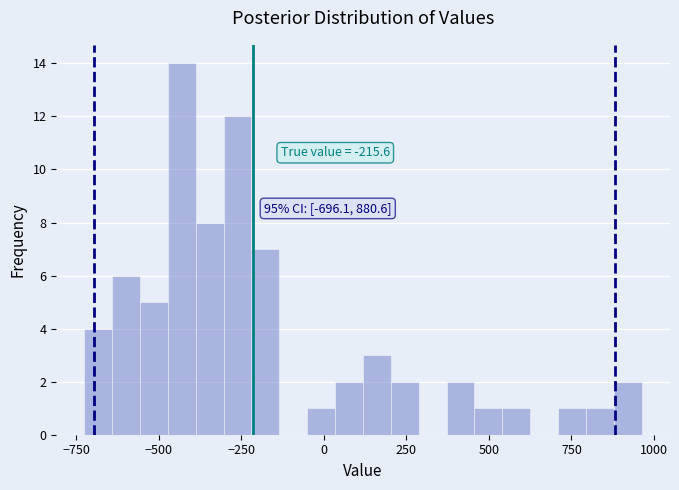

Around what value on the x-axis is the tallest bar? Give the approximate position of its centre, as read against the axis.

-450